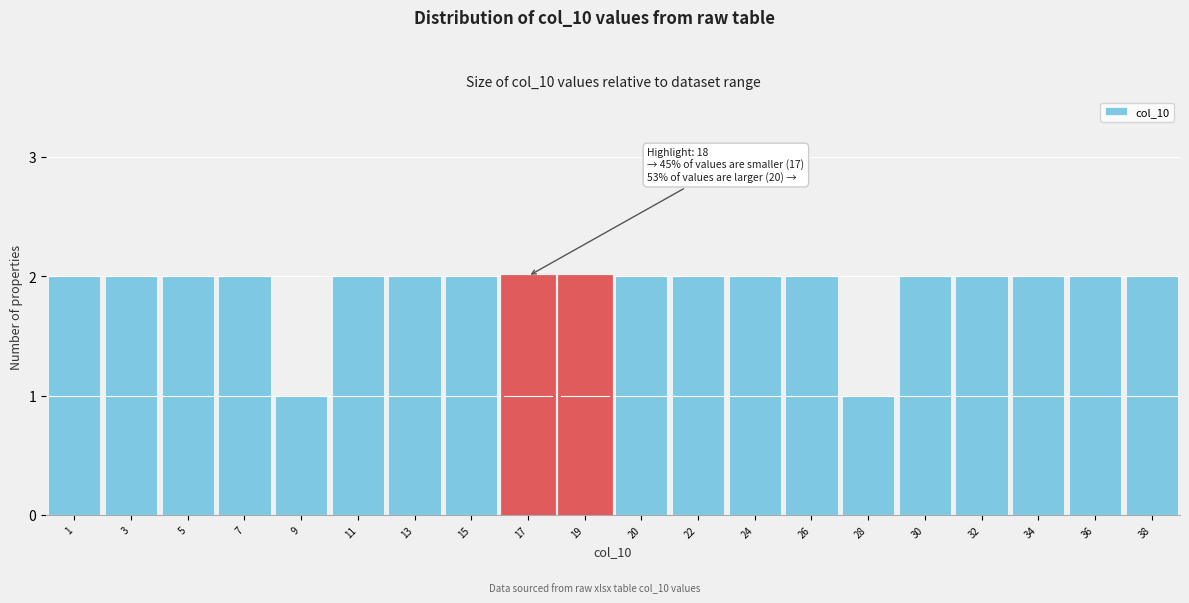

Reading right to left, extract all data points from this chart.

2	2	2	2	2	1	2	2	2	2	2	2	2	2	2	1	2	2	2	2